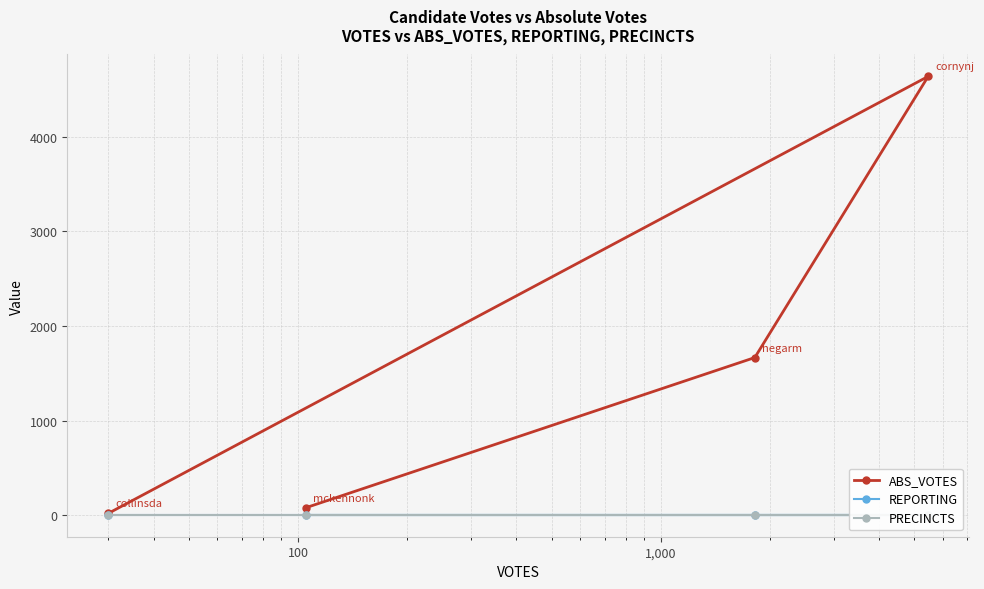

True or false: PRECINCTS and ABS_VOTES intersect in this chart.

False